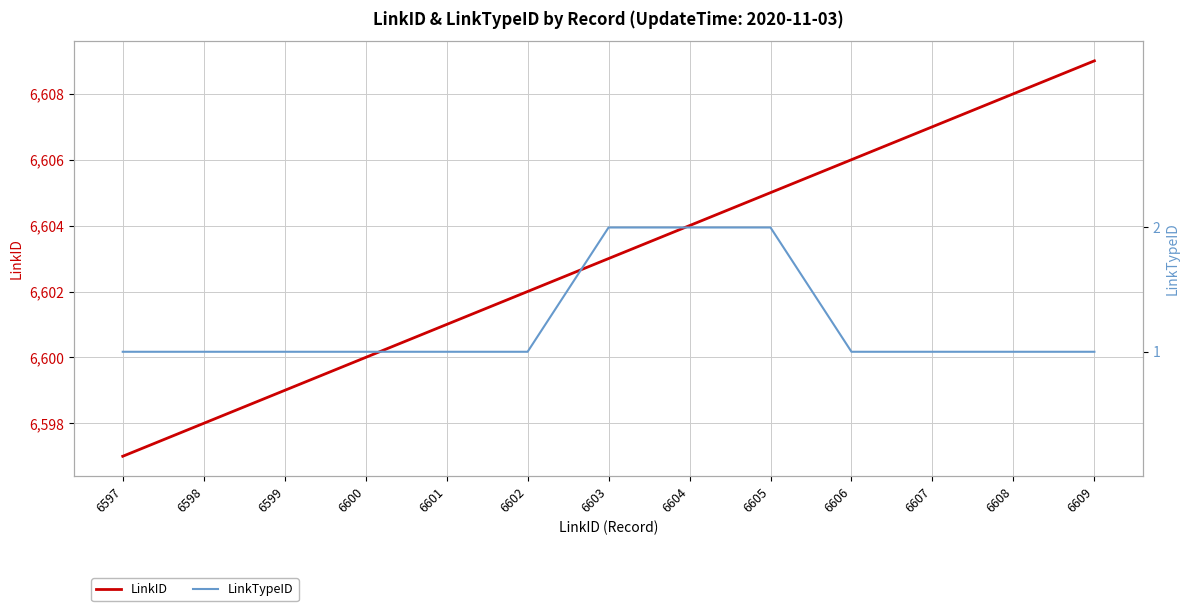

Is the value of LinkID at 6605 greater than the value of LinkTypeID at 6601?

Yes